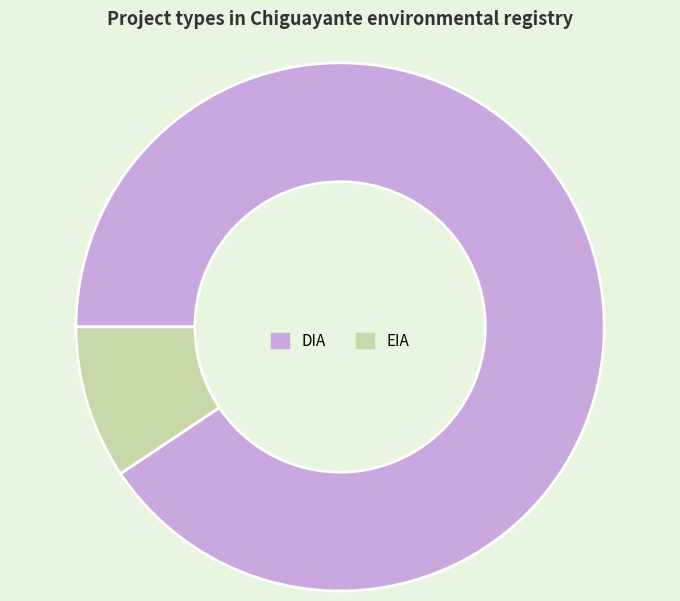

What is the largest slice in the pie chart?

DIA